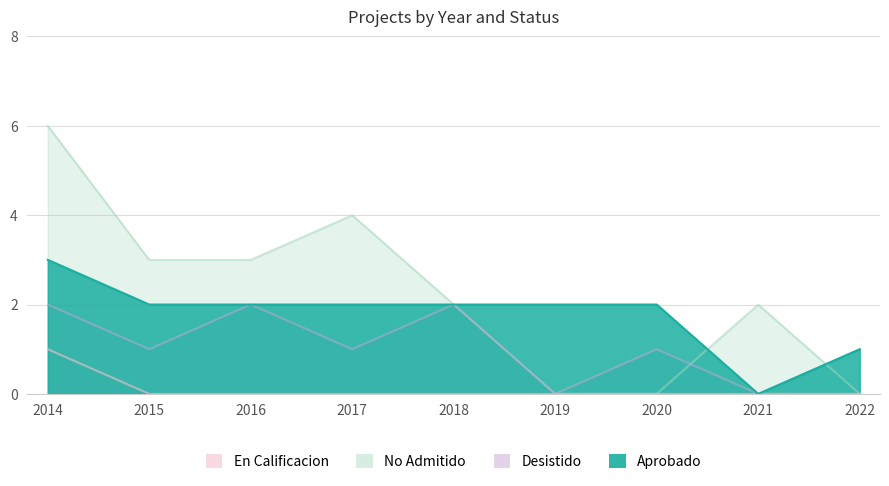

Rank the series at 2016 from highest to lowest value.

No Admitido, Aprobado, Desistido, En Calificacion